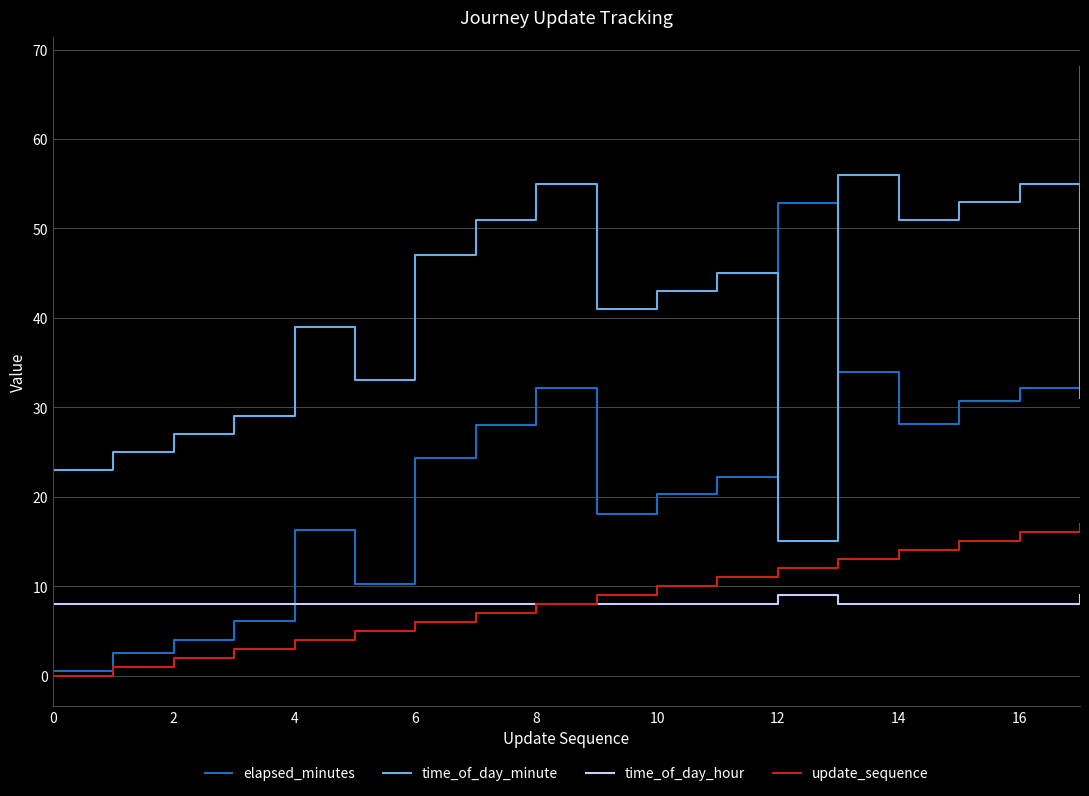

Rank the series by their maximum value, from highest to lowest.

elapsed_minutes, time_of_day_minute, update_sequence, time_of_day_hour